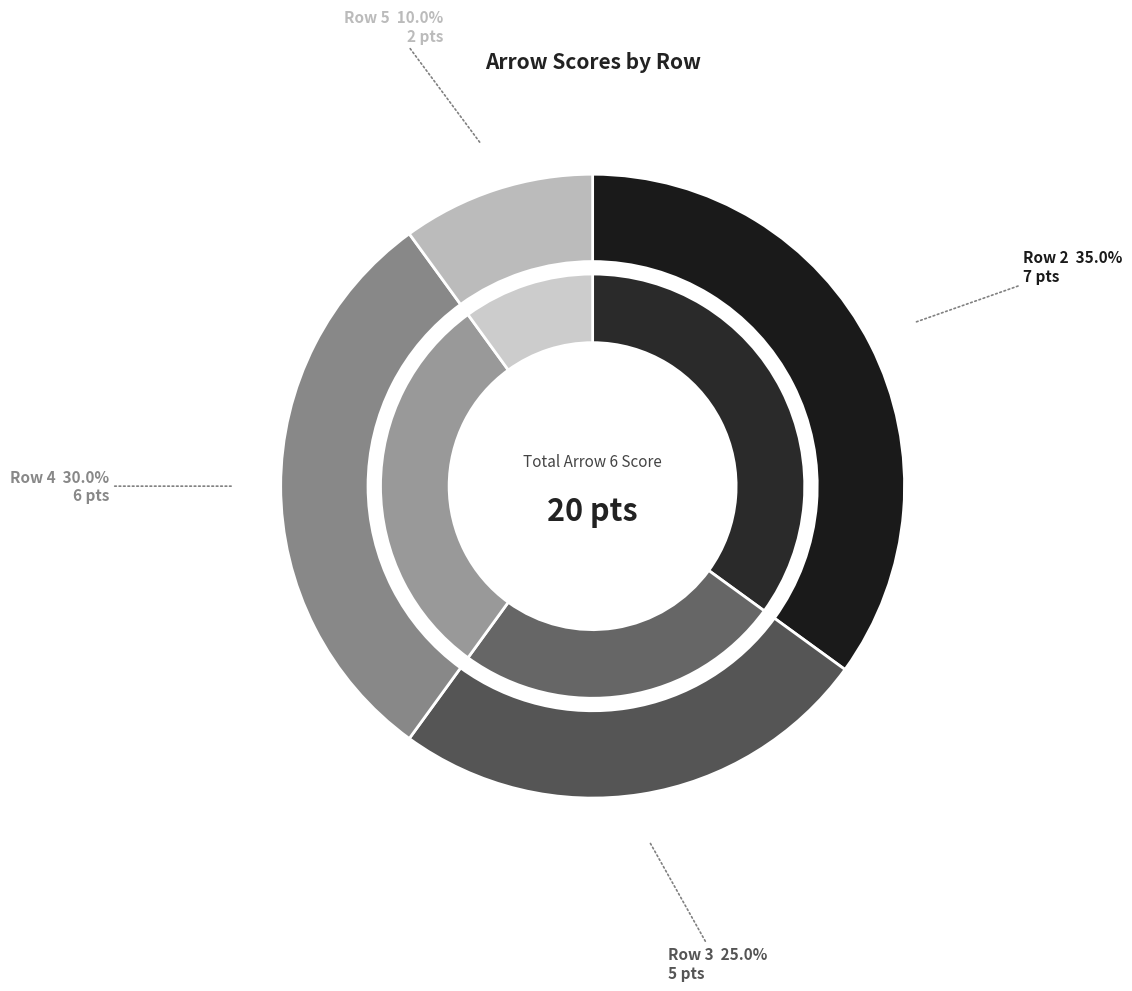

What portion of the pie excludes Row 2?

65.0%